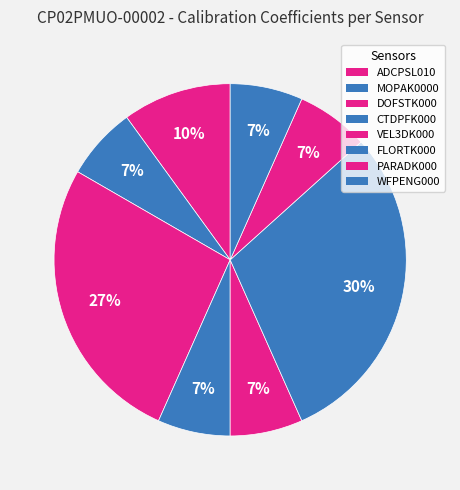

How many segments does this pie chart have?

8